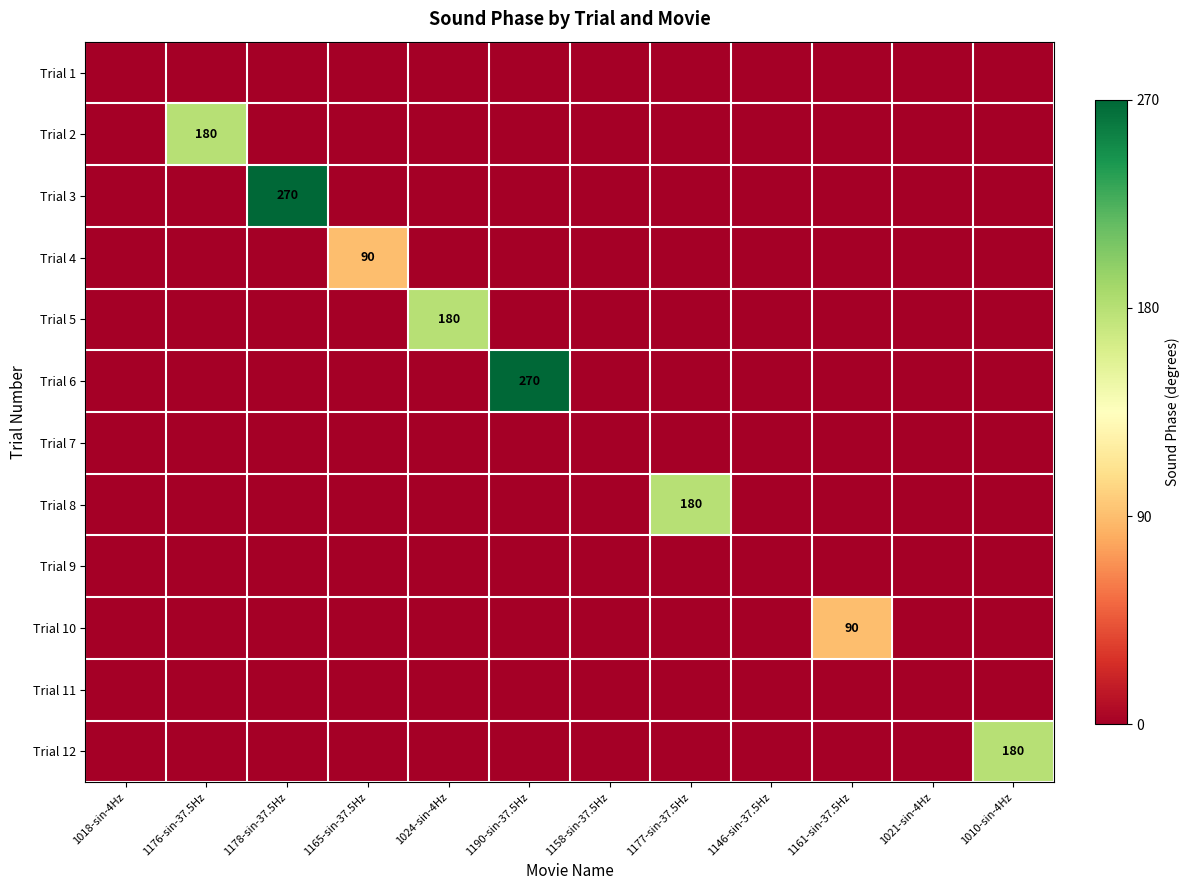

Is it true that Trial 10 equals 90 at 1161-sin-37.5Hz?

True